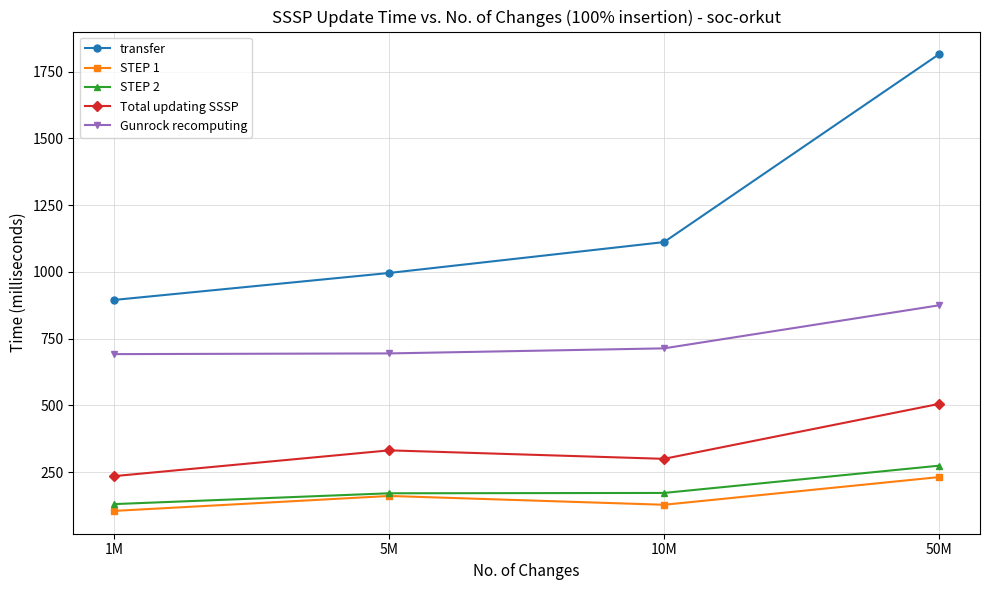

What is the difference between the highest and lowest values at 10M?

983.6